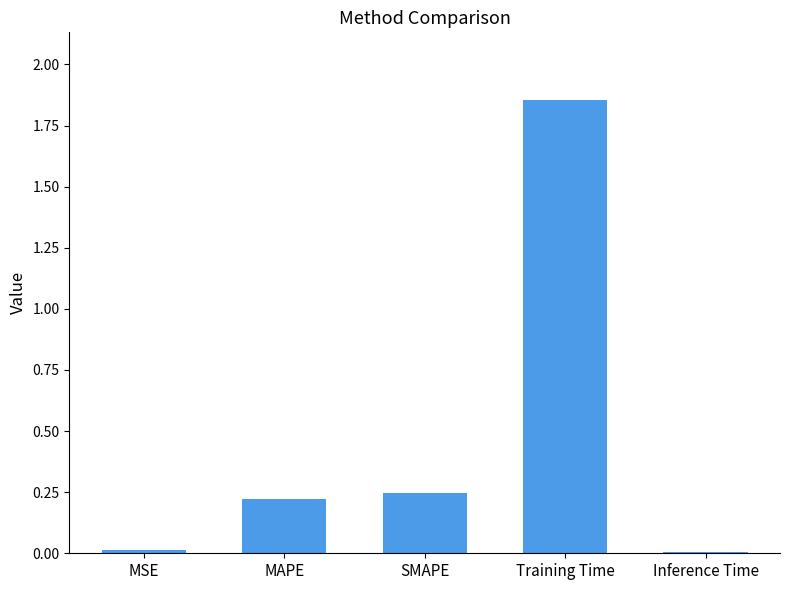

What is the sum of all values?

2.3